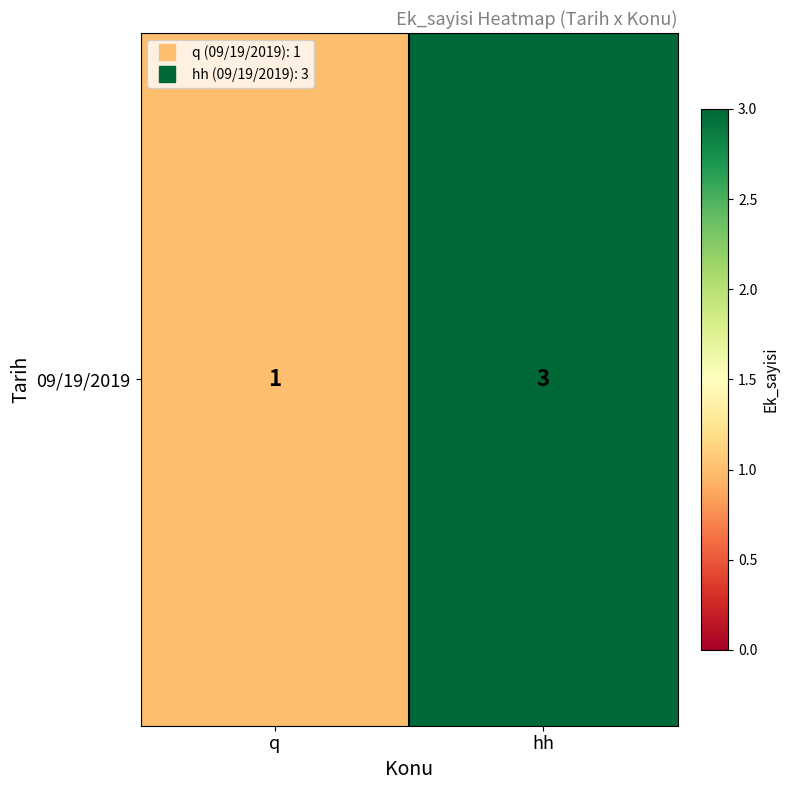

What is the sum of the values at hh and q?

4